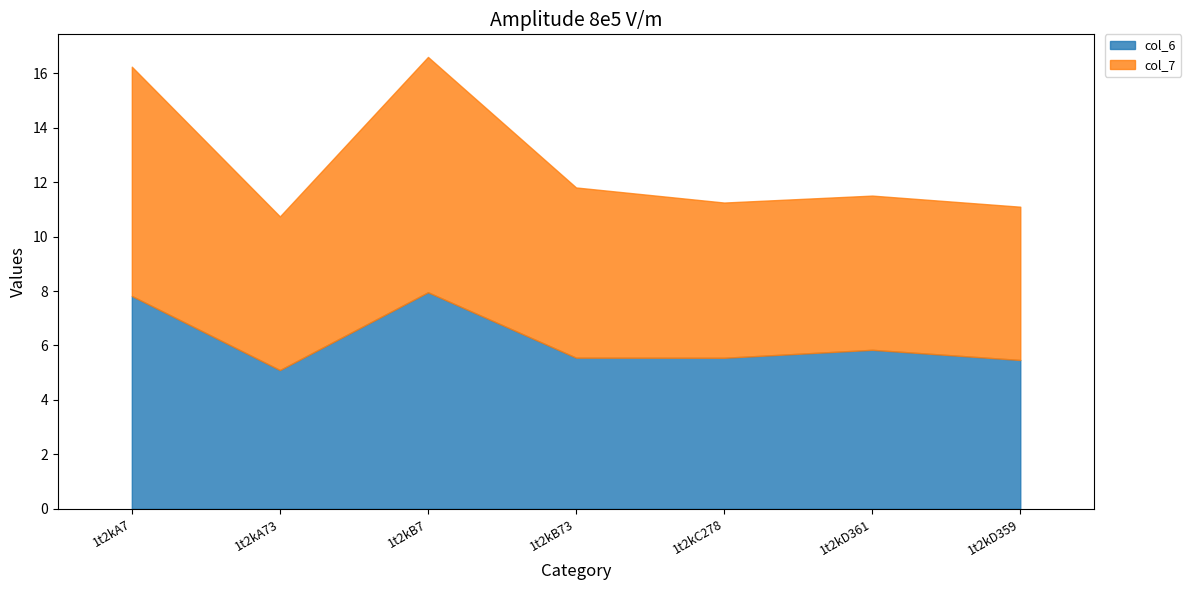

The col_6 series shows 5.6 at 1t2kB73. True or false?

True